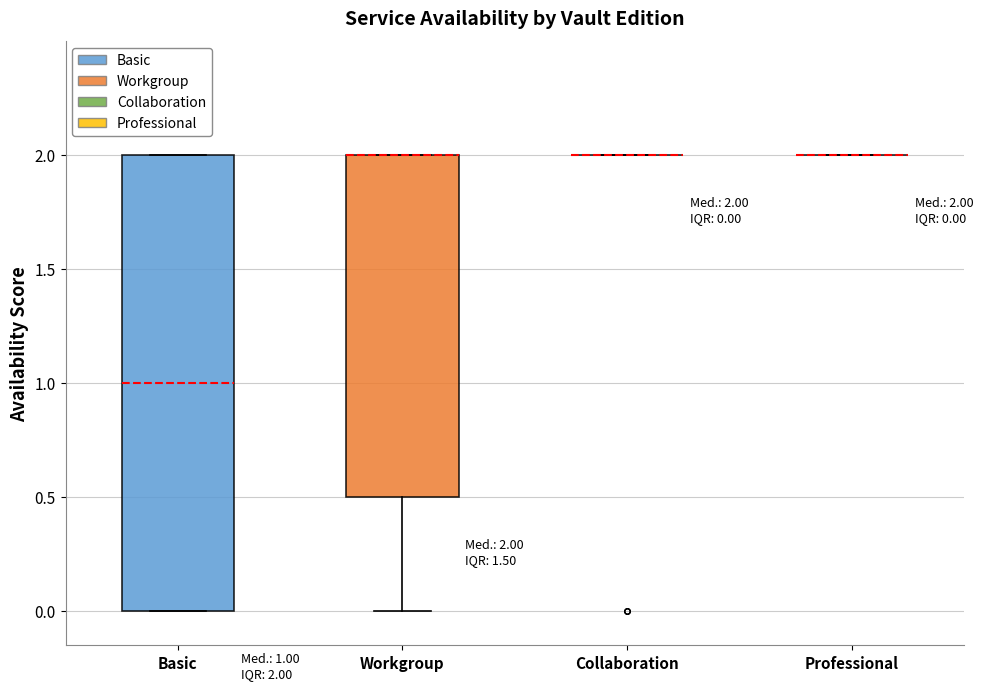

Which box is the tallest, from its lower edge to its upper edge?

Basic